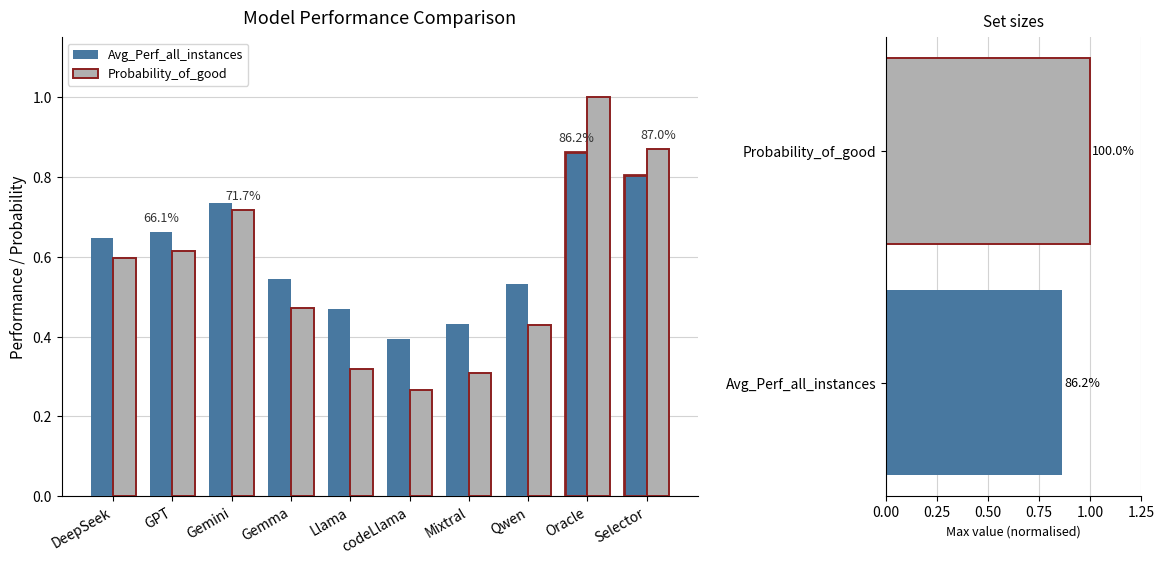

How many categories are shown in the chart?

10